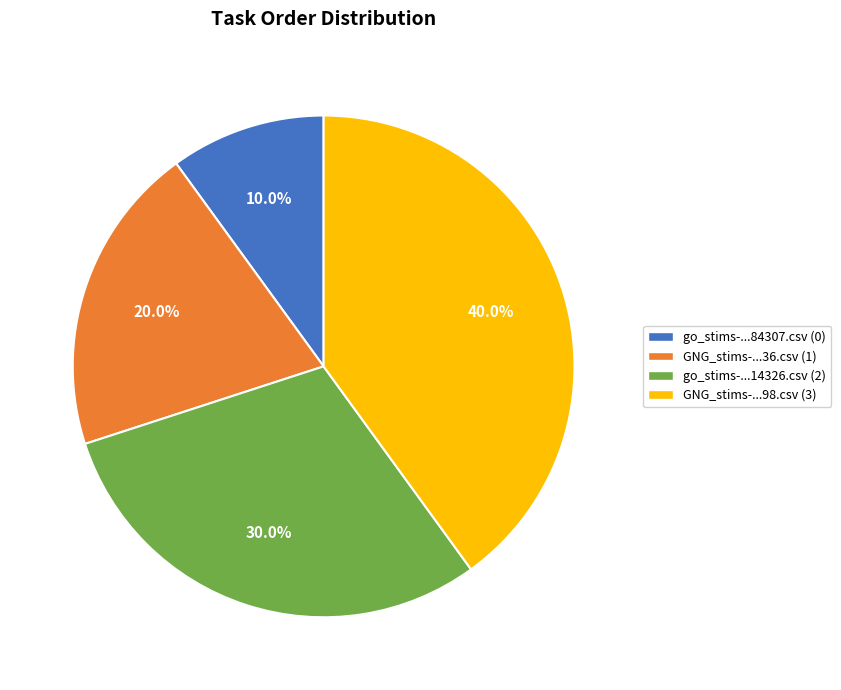

Does any single category account for the majority?

No